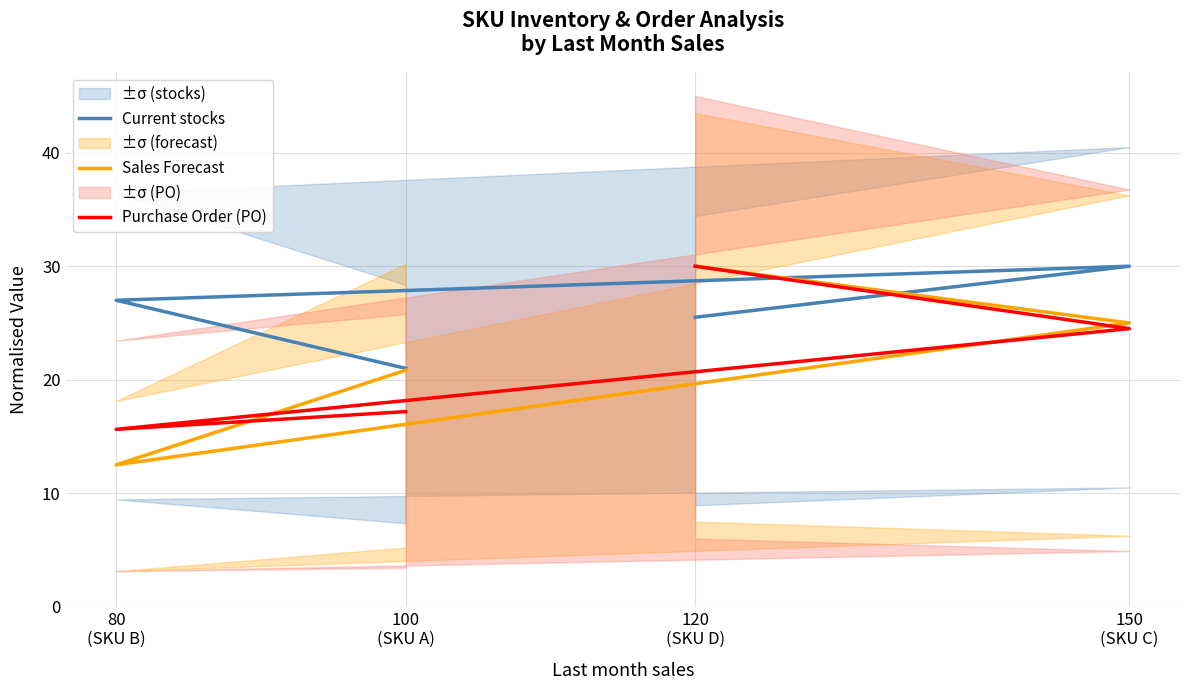

Is it true that Purchase Order (PO) equals 24.5 at 150
(SKU C)?

True